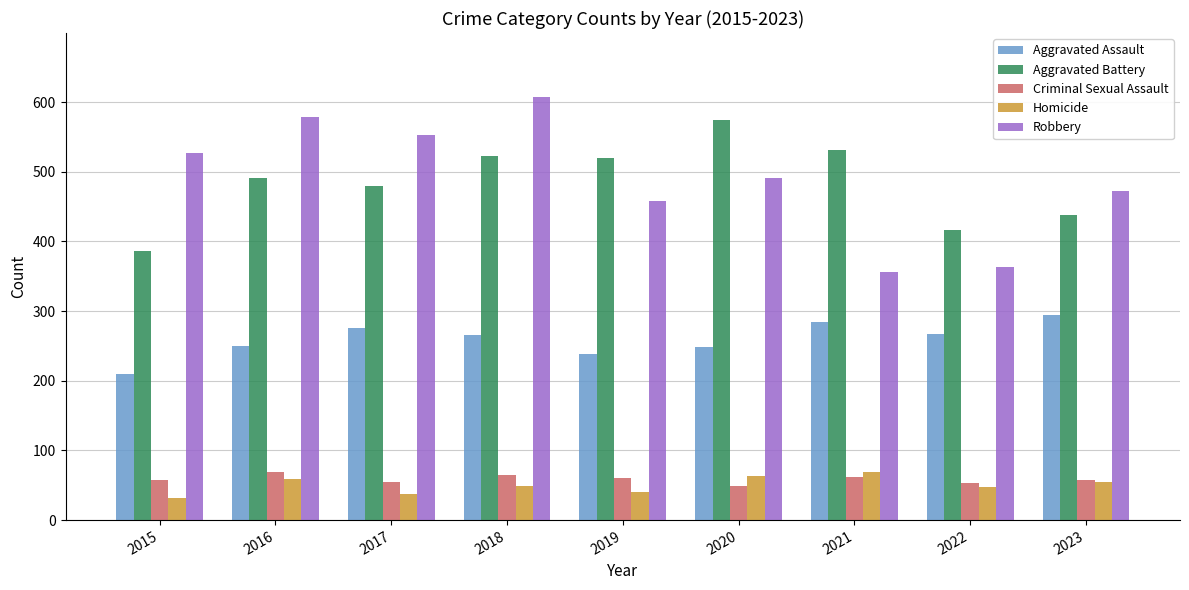

Is it true that Robbery equals 805 at 2023?

False